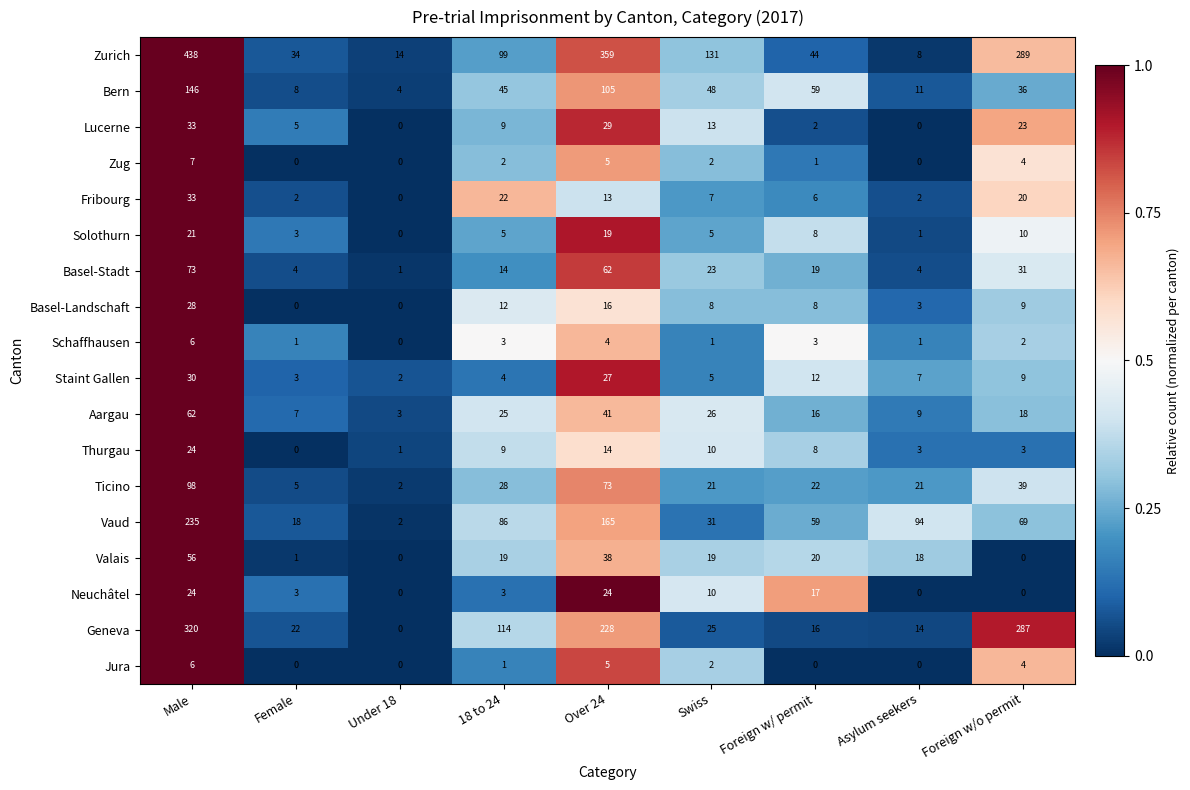

What is the minimum value for Bern?

4